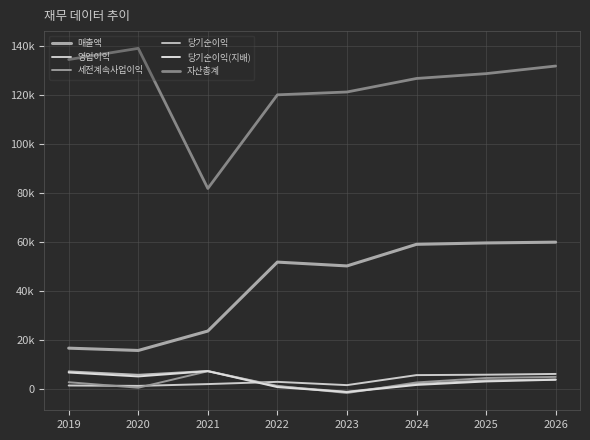

True or false: 당기순이익(지배) and 매출액 cross at least once.

False